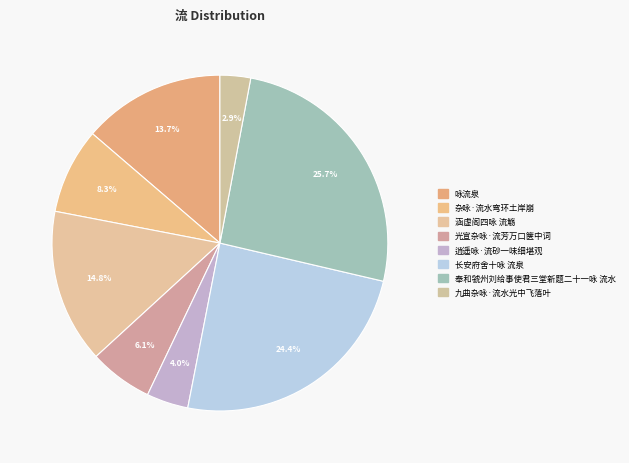

Count the number of slices in the pie.

8